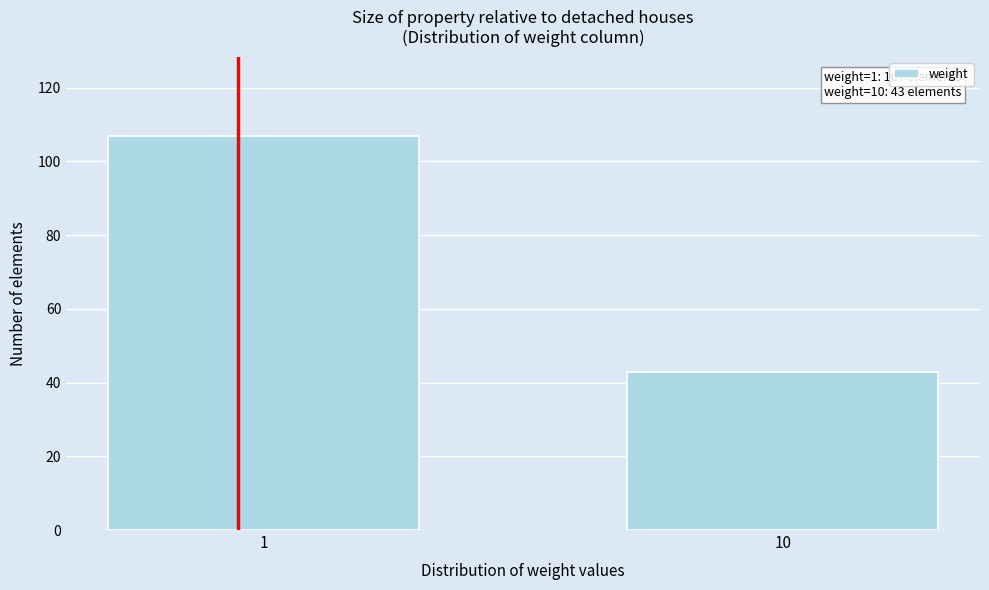

Reading left to right, list all the values displayed in this chart.

1=107	10=43